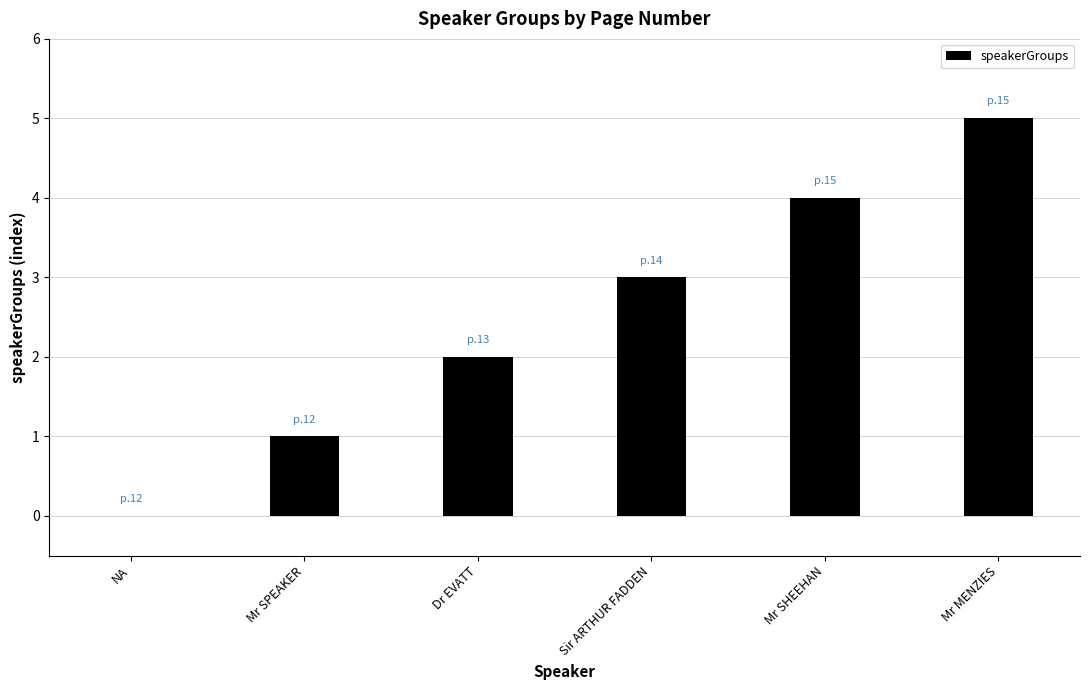

The value at NA is 0. True or false?

True